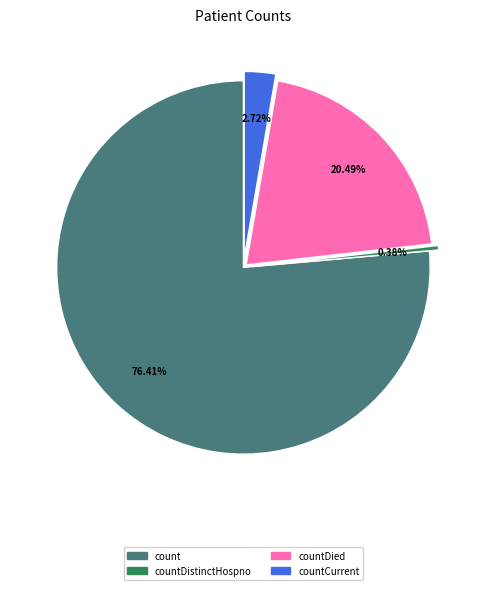

Is there any slice that represents more than half of the pie?

Yes